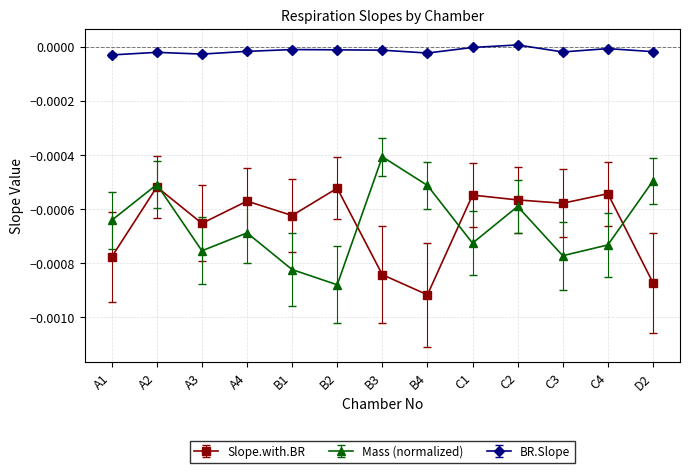

Which series has the largest range (max minus min)?

Mass (normalized)